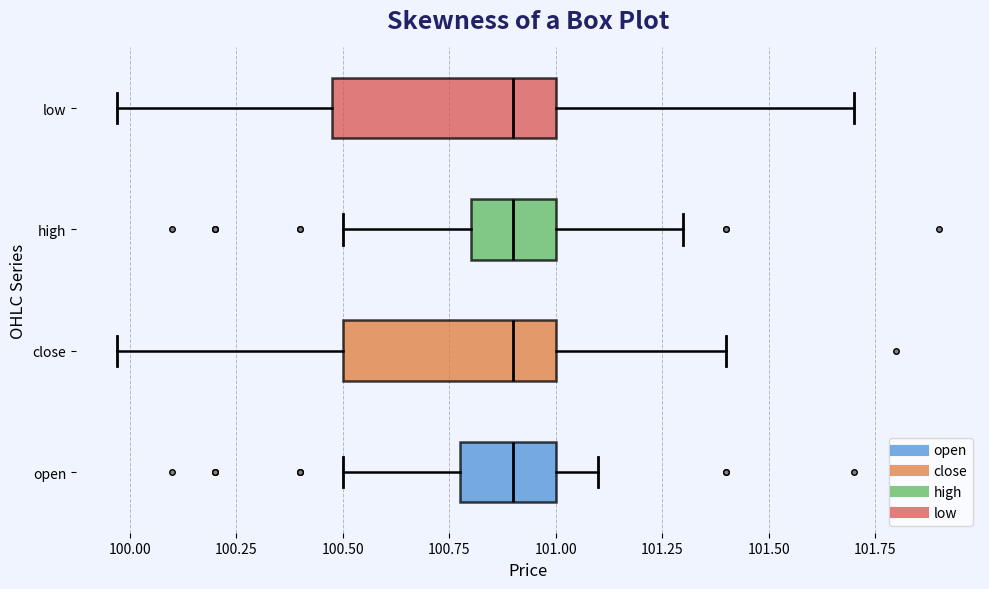

Reading bottom to top, transcribe this box plot: for each box, give where its median line is, the range the box spans, and where its two whiskers end, as read against the x-axis. The values are not printed on the chart, so give them approximately, as read against the axis.

open: median 100.90, box 100.80 to 101.00, whiskers 100.50 to 101.10
close: median 100.90, box 100.50 to 101.00, whiskers 99.95 to 101.40
high: median 100.90, box 100.80 to 101.00, whiskers 100.50 to 101.30
low: median 100.90, box 100.50 to 101.00, whiskers 99.95 to 101.70